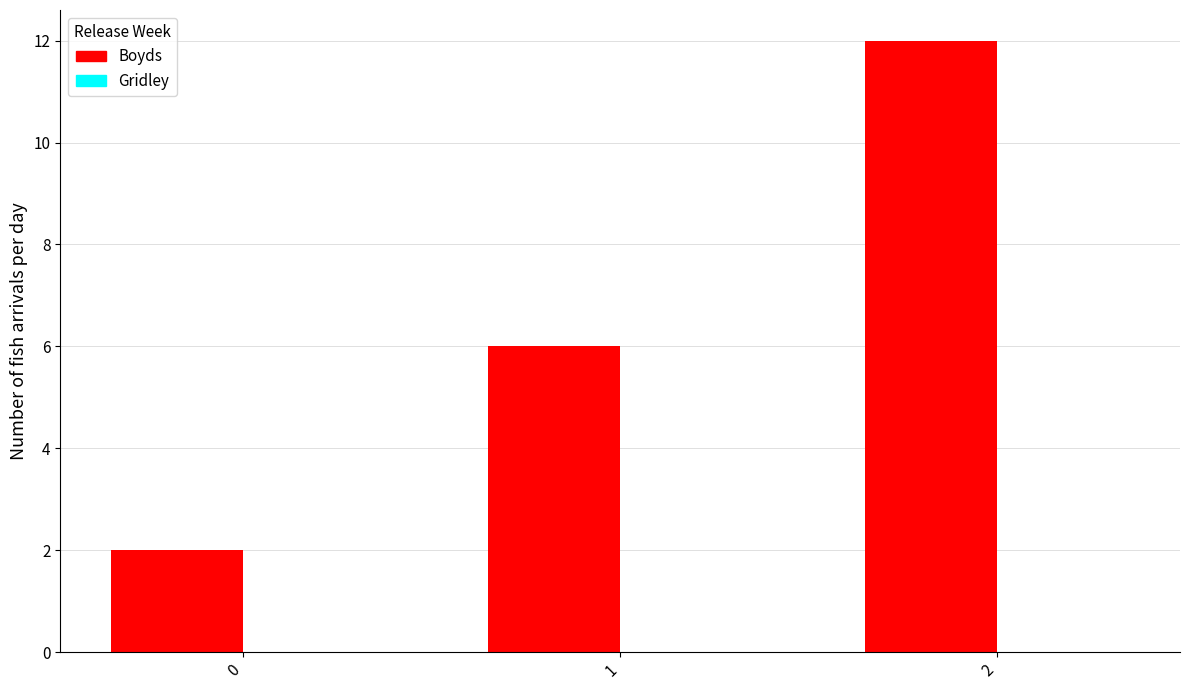

List the labels in order of value, smallest first.

0, 1, 2